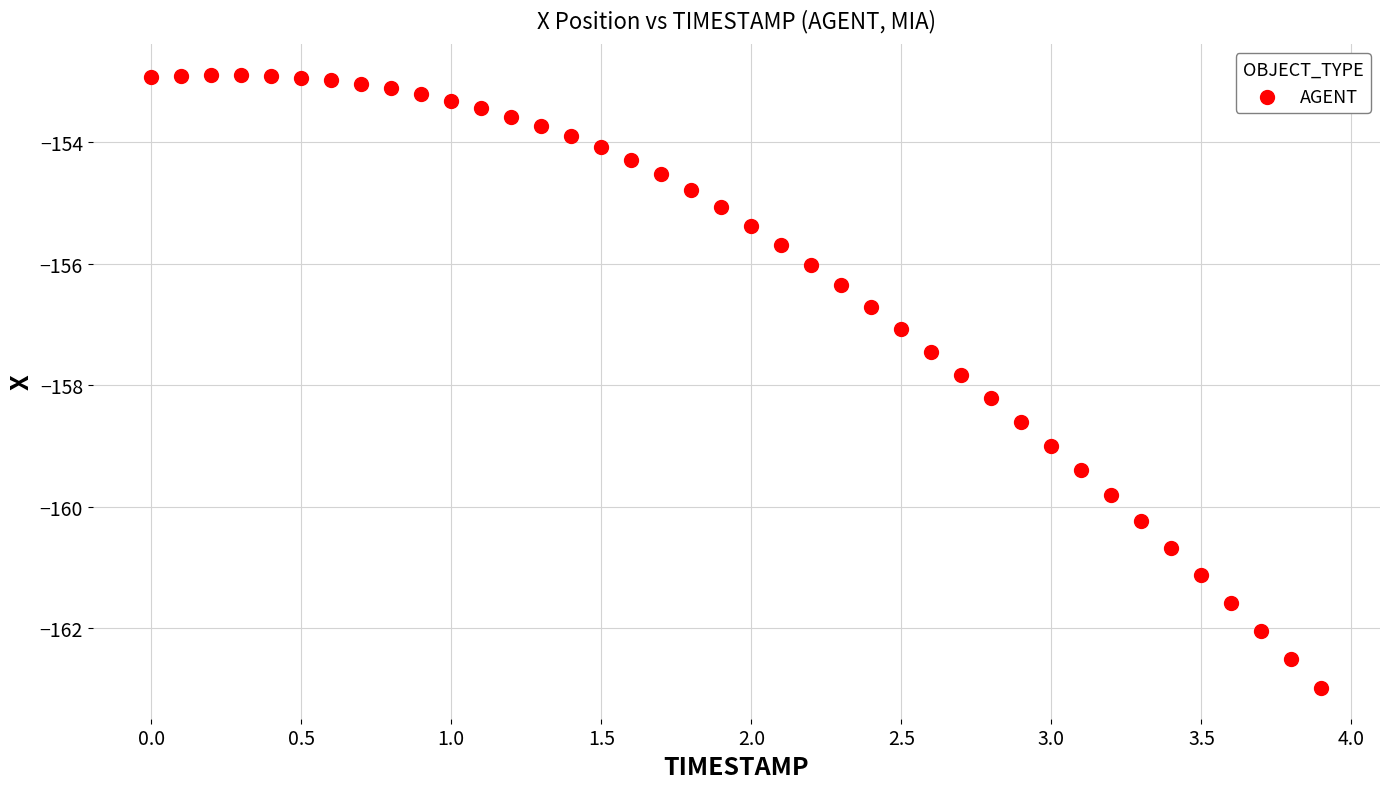

What is the range of X values (max minus min)?

3.9